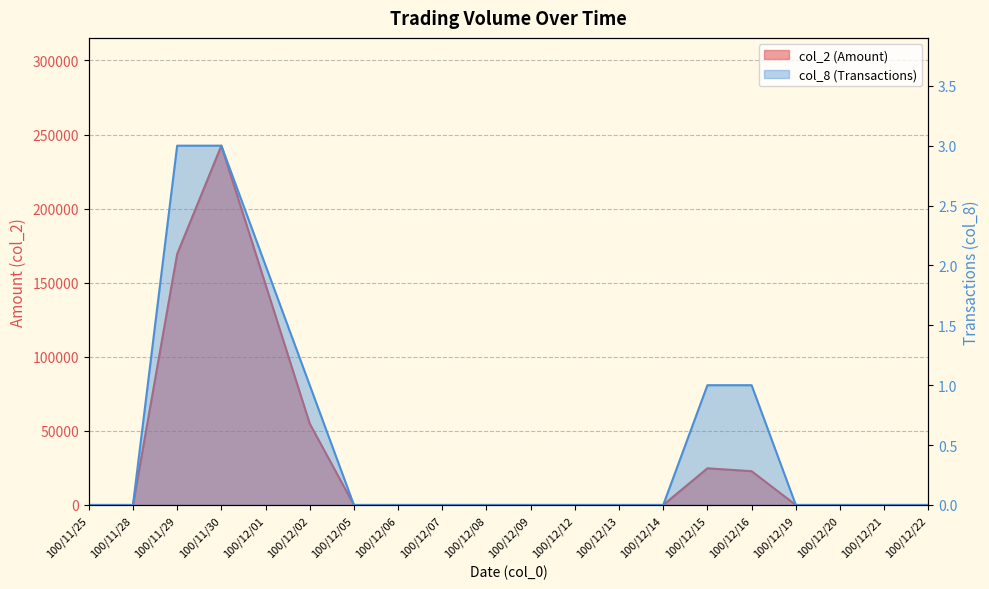

Where is col_8 (Transactions) nearest to the value 1?

100/12/02